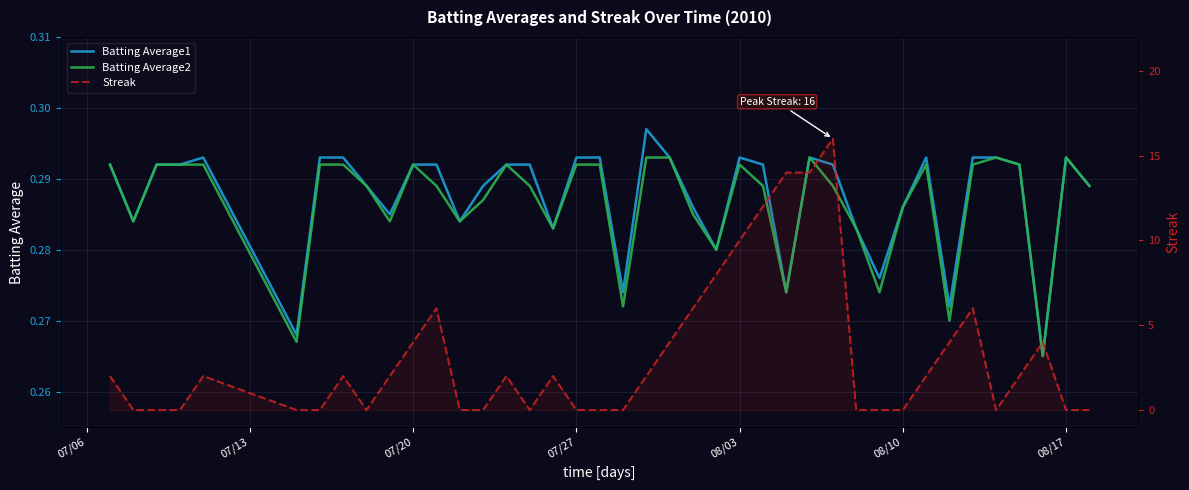

Reading left to right, transcribe all the data shown in this chart.

Batting Average1: 0.3	0.3	0.3	0.3	0.3	0.3	0.3	0.3	0.3	0.3	0.3	0.3	0.3	0.3	0.3	0.3	0.3	0.3	0.3	0.3	0.3	0.3	0.3	0.3	0.3	0.3	0.3	0.3	0.3	0.3	0.3	0.3	0.3	0.3	0.3	0.3	0.3	0.3	0.3	0.3
Batting Average2: 0.3	0.3	0.3	0.3	0.3	0.3	0.3	0.3	0.3	0.3	0.3	0.3	0.3	0.3	0.3	0.3	0.3	0.3	0.3	0.3	0.3	0.3	0.3	0.3	0.3	0.3	0.3	0.3	0.3	0.3	0.3	0.3	0.3	0.3	0.3	0.3	0.3	0.3	0.3	0.3
Streak: 2.0	0.0	0.0	0.0	2.0	0.0	0.0	2.0	0.0	2.0	4.0	6.0	0.0	0.0	2.0	0.0	2.0	0.0	0.0	0.0	2.0	4.0	6.0	8.0	10.0	12.0	14.0	14.0	16.0	0.0	0.0	0.0	2.0	4.0	6.0	0.0	2.0	4.0	0.0	0.0